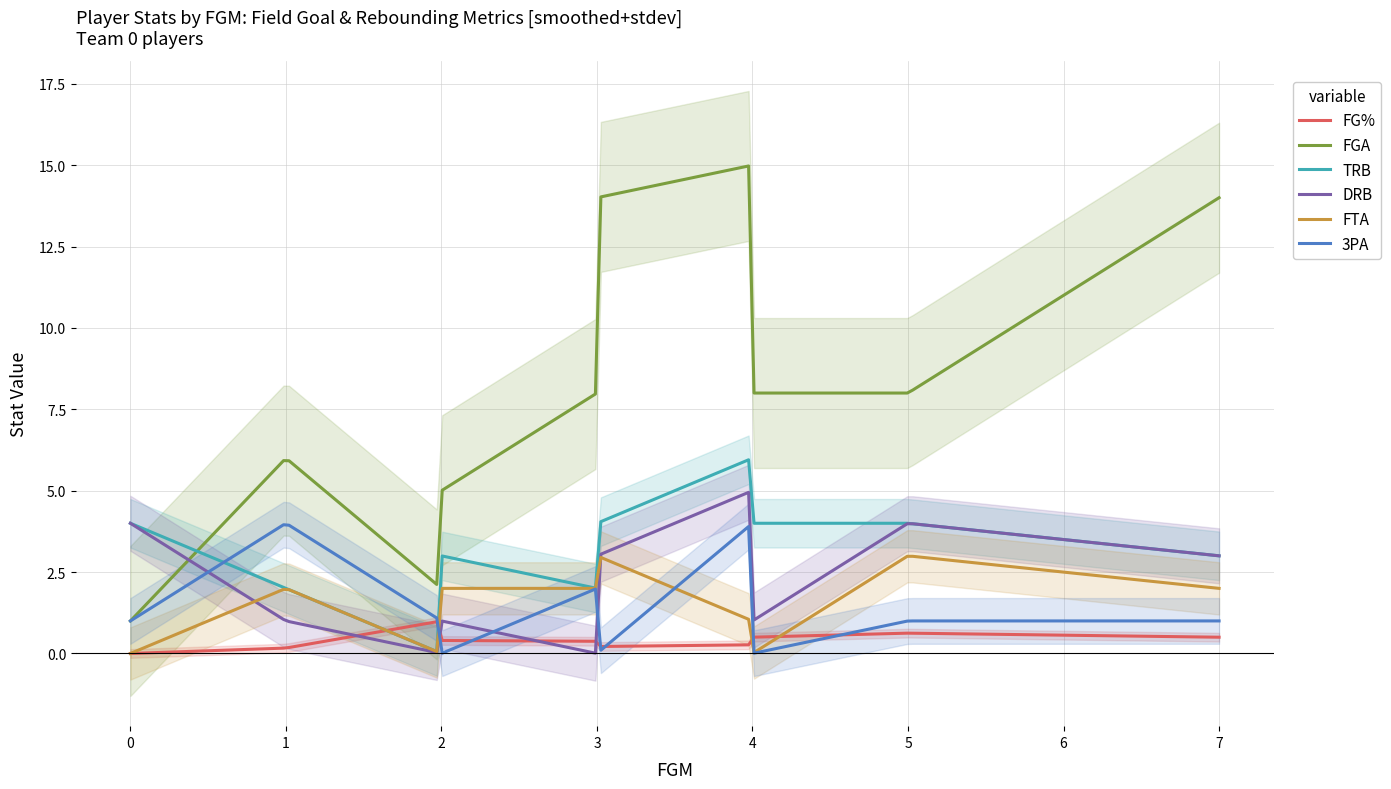

True or false: FTA and FGA intersect in this chart.

False